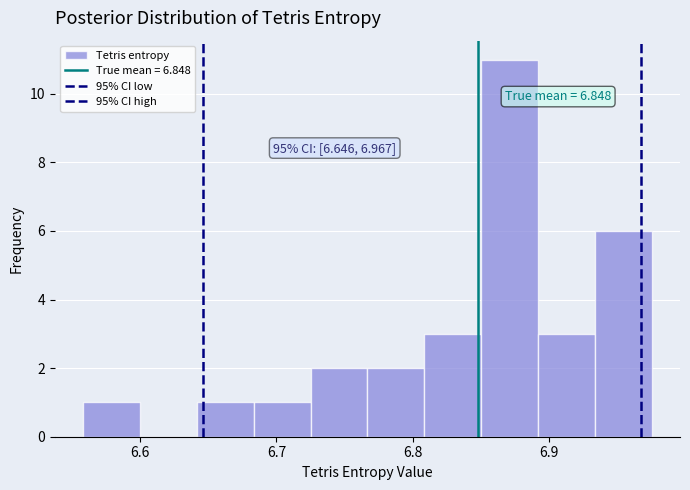

Which range on the x-axis has the tallest bar?

6.85 to 6.89